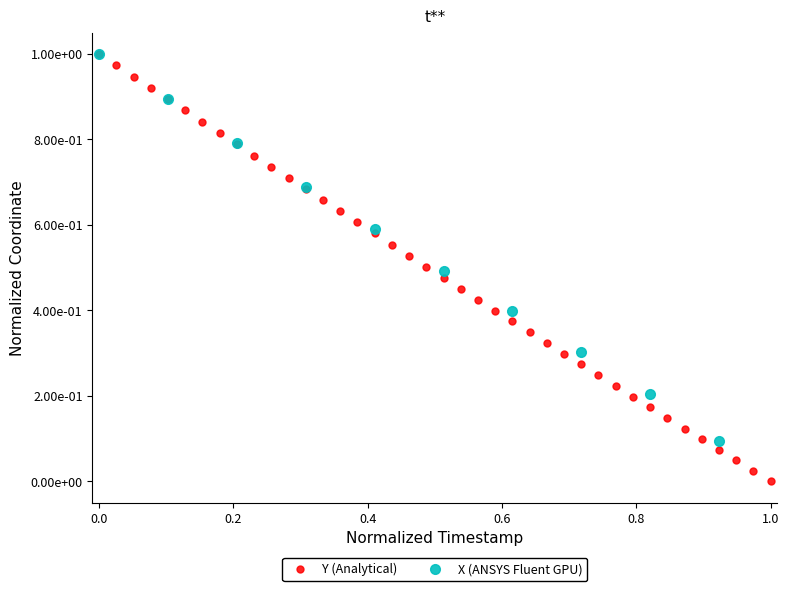

True or false: there are more than 0 points higher than both neighbors.

False